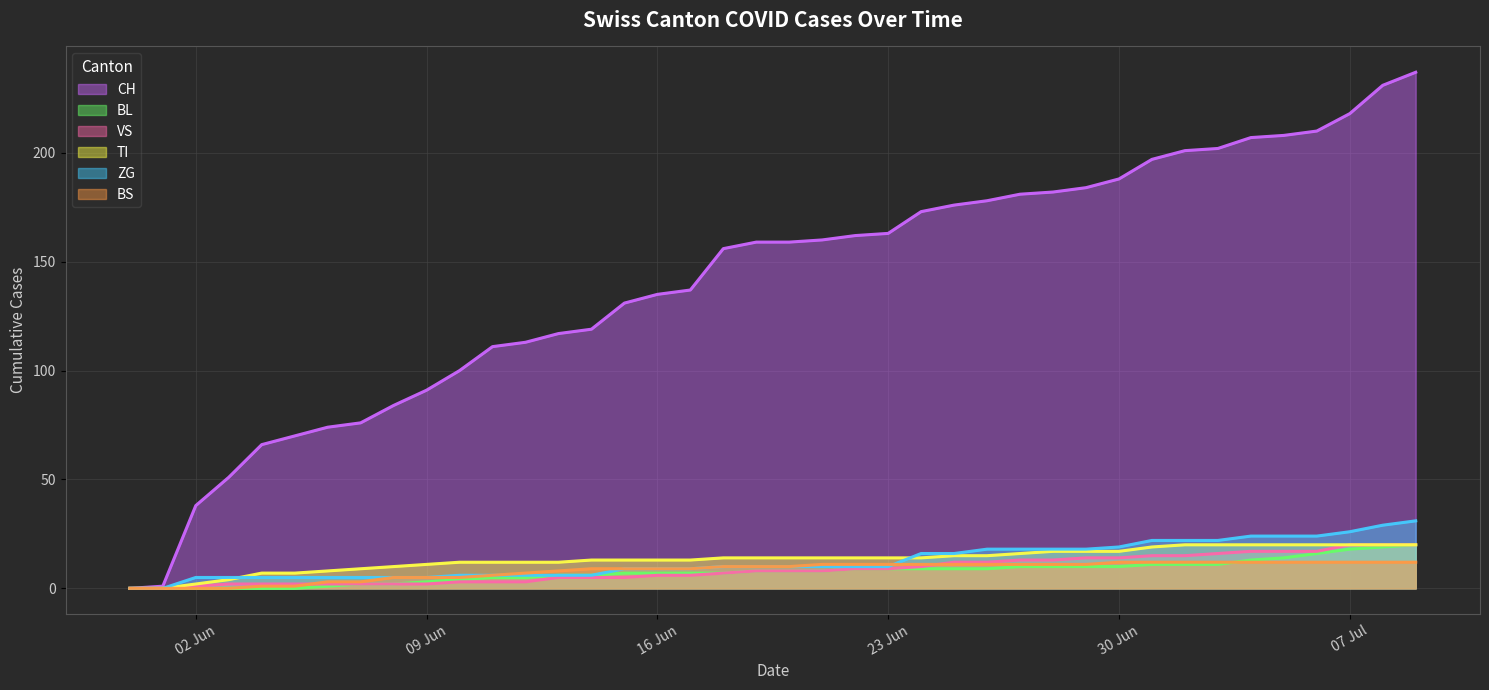

How many categories are shown in the chart?

40